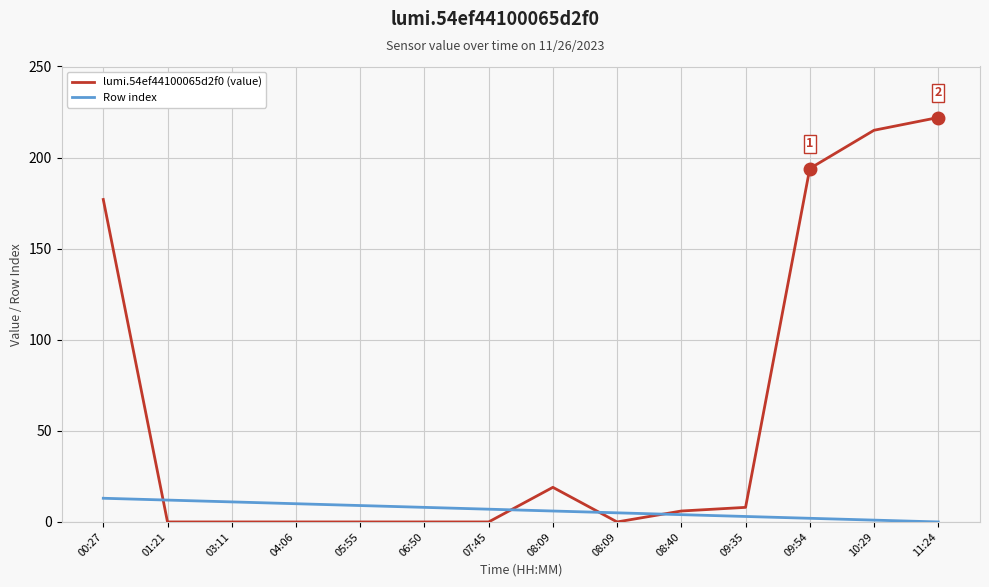

At which category does lumi.54ef44100065d2f0 (value) reach its first local peak?

08:09